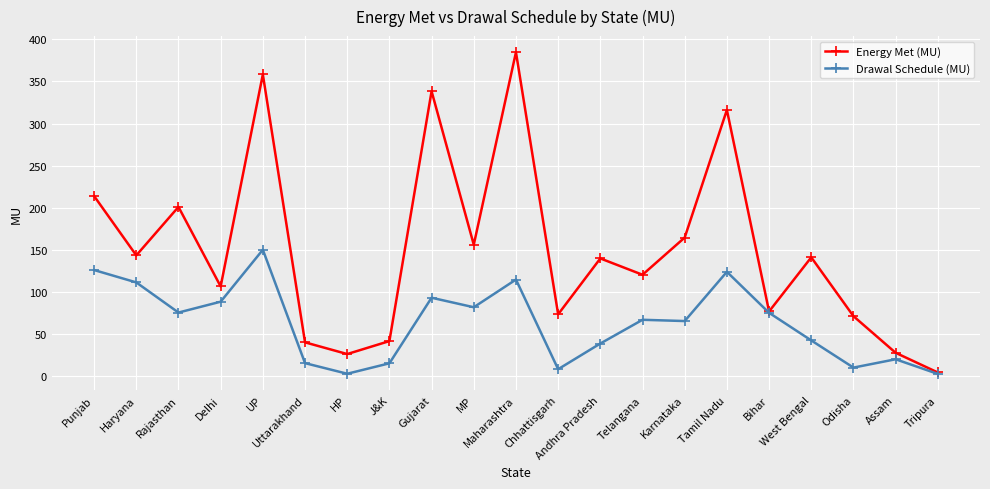

What is the total value across all series at Rajasthan?

276.5